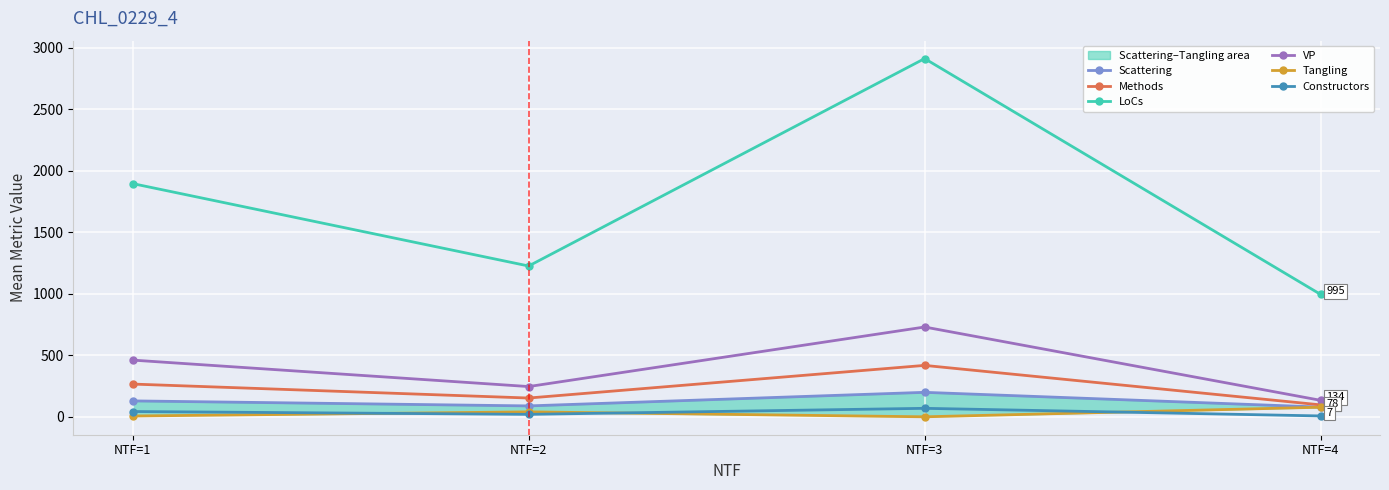

Between NTF=1 and NTF=4, which is larger?

NTF=1